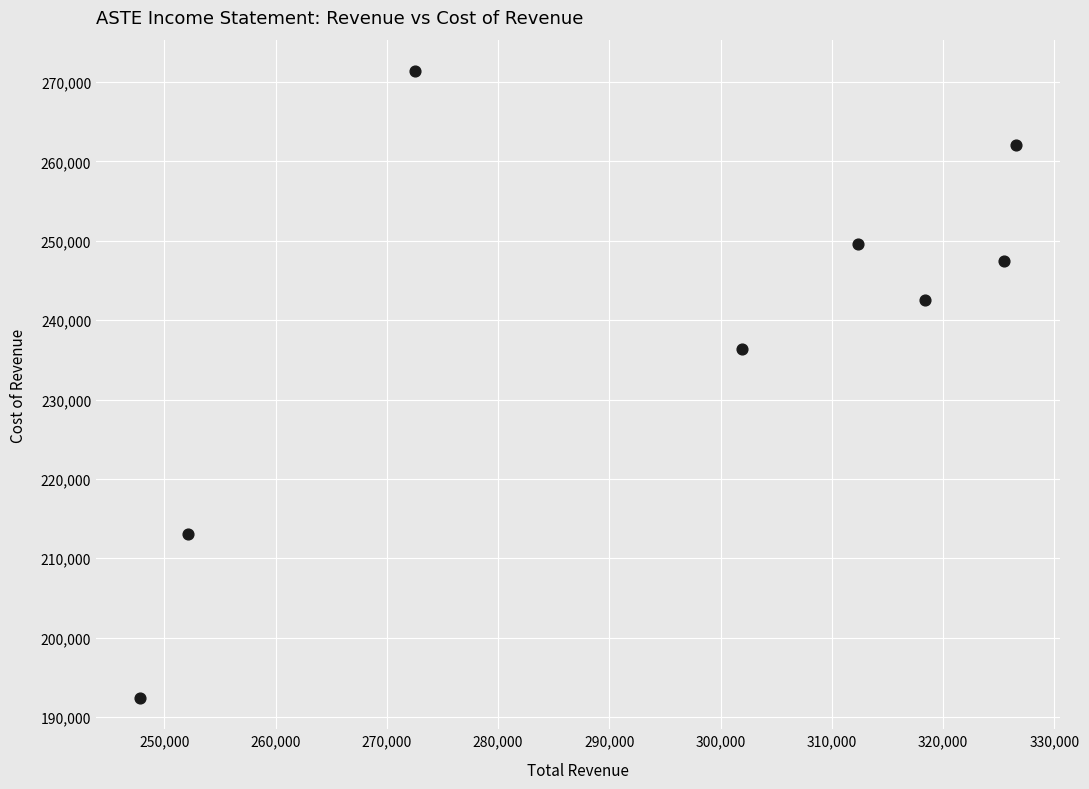

What is the range of X values (max minus min)?

78800